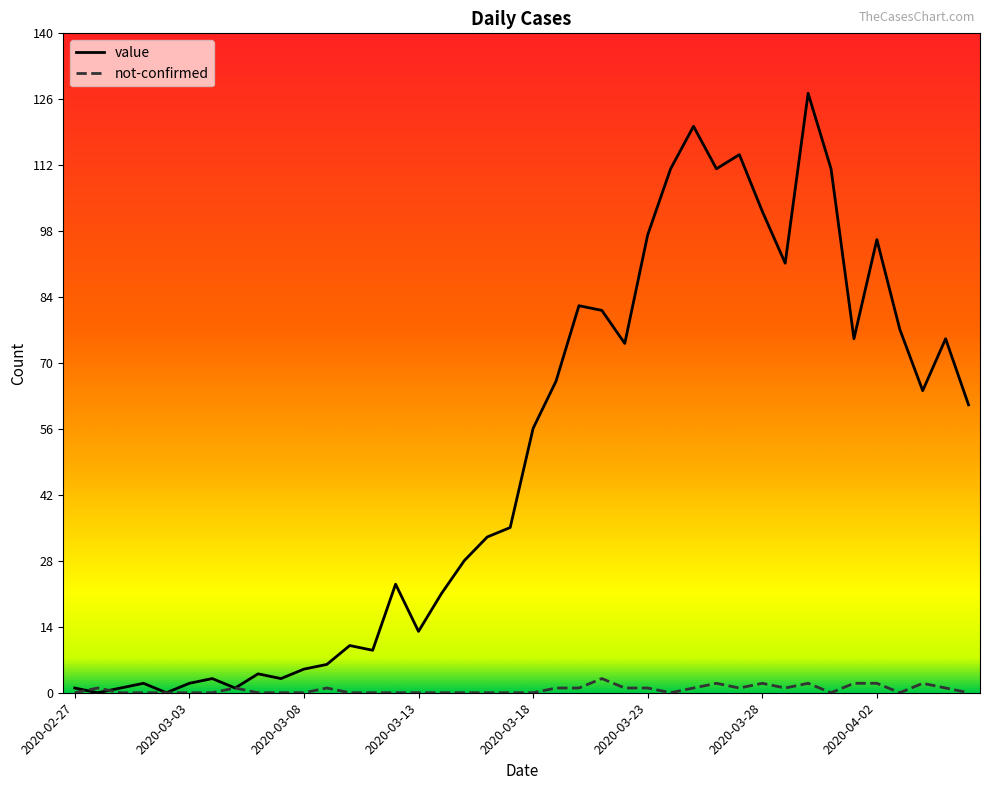

What is the greatest value displayed?

127